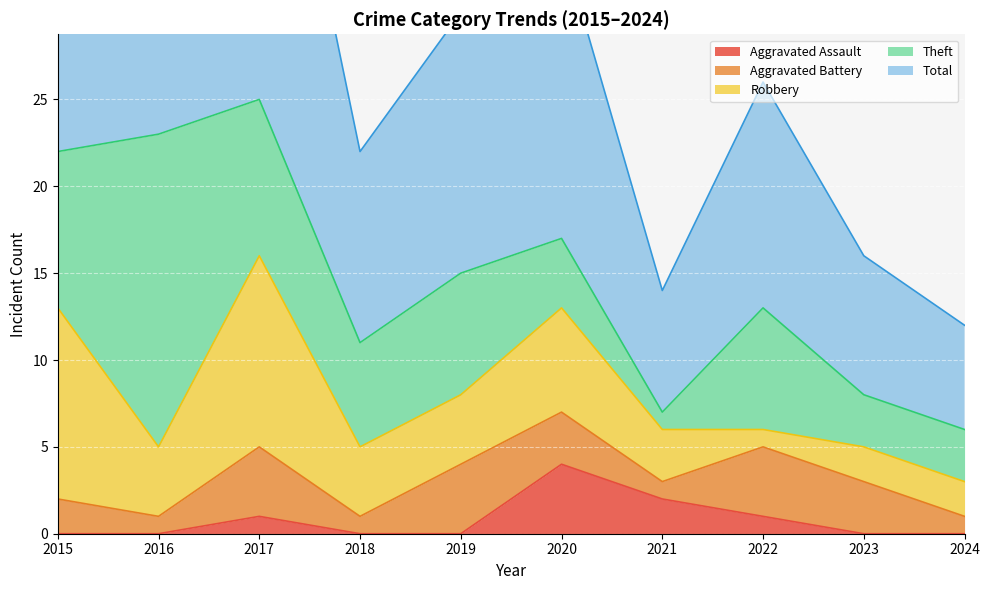

True or false: Aggravated Battery and Total cross at least once.

False